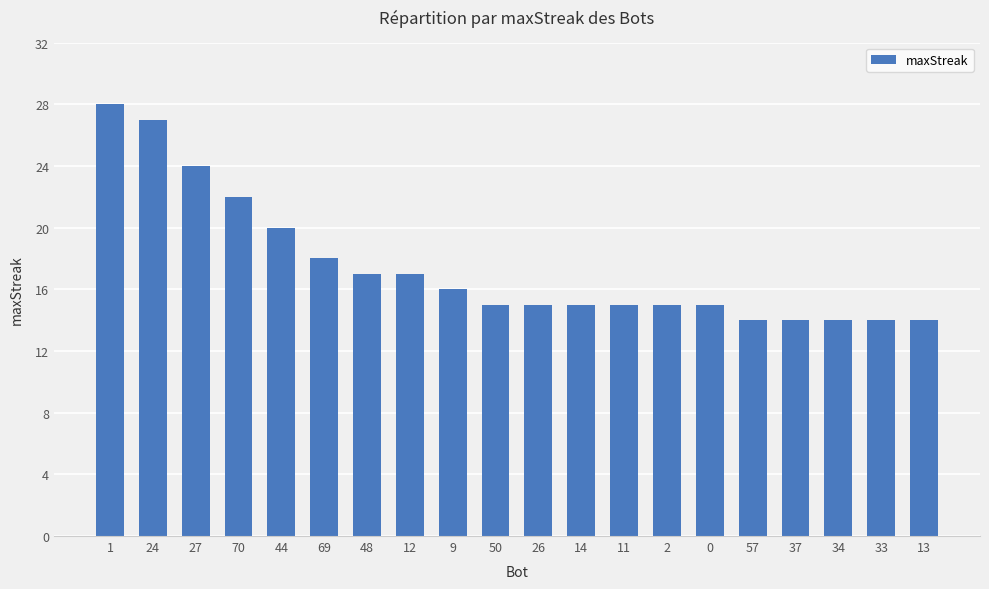

What is the value of the 13th bar from the left?

15